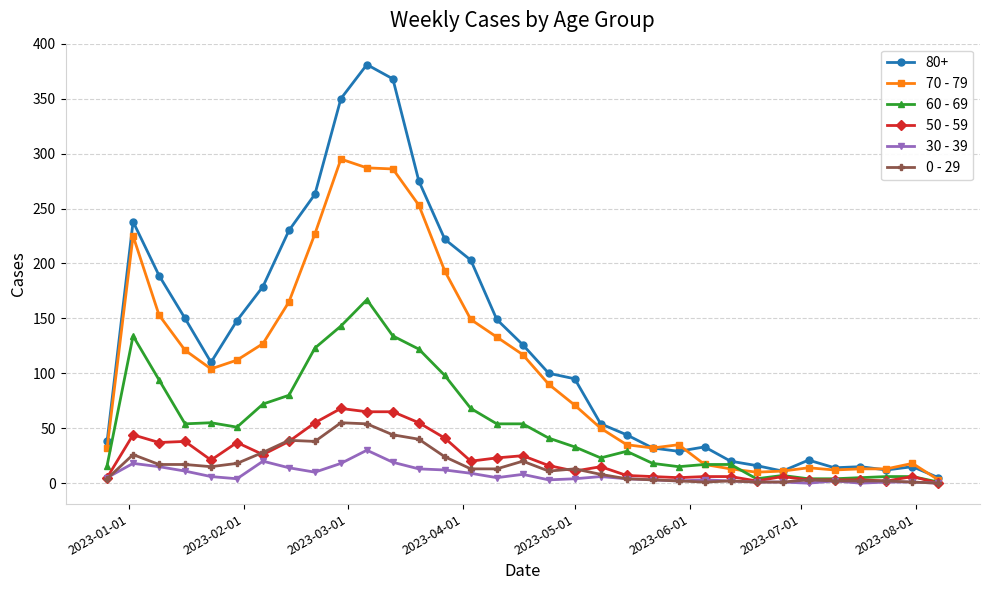

Which series has the largest range (max minus min)?

80+